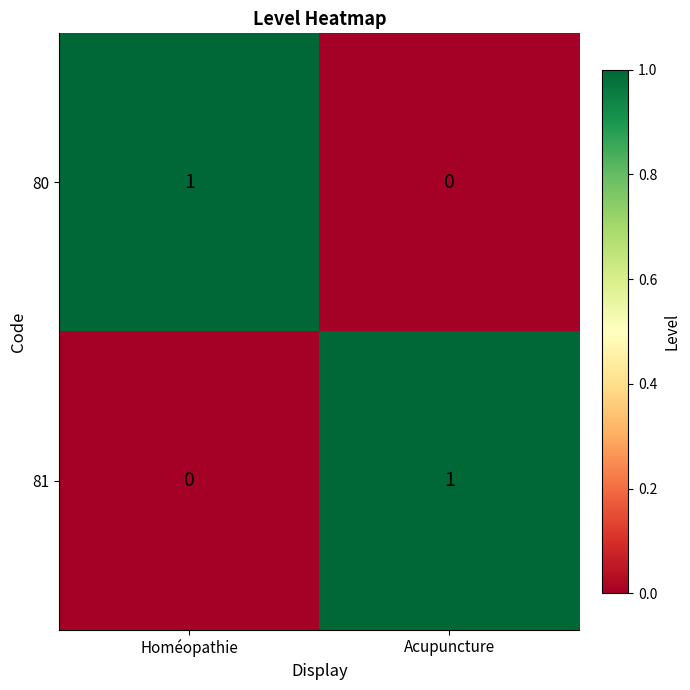

The 80 series shows 0 at Homéopathie. True or false?

False